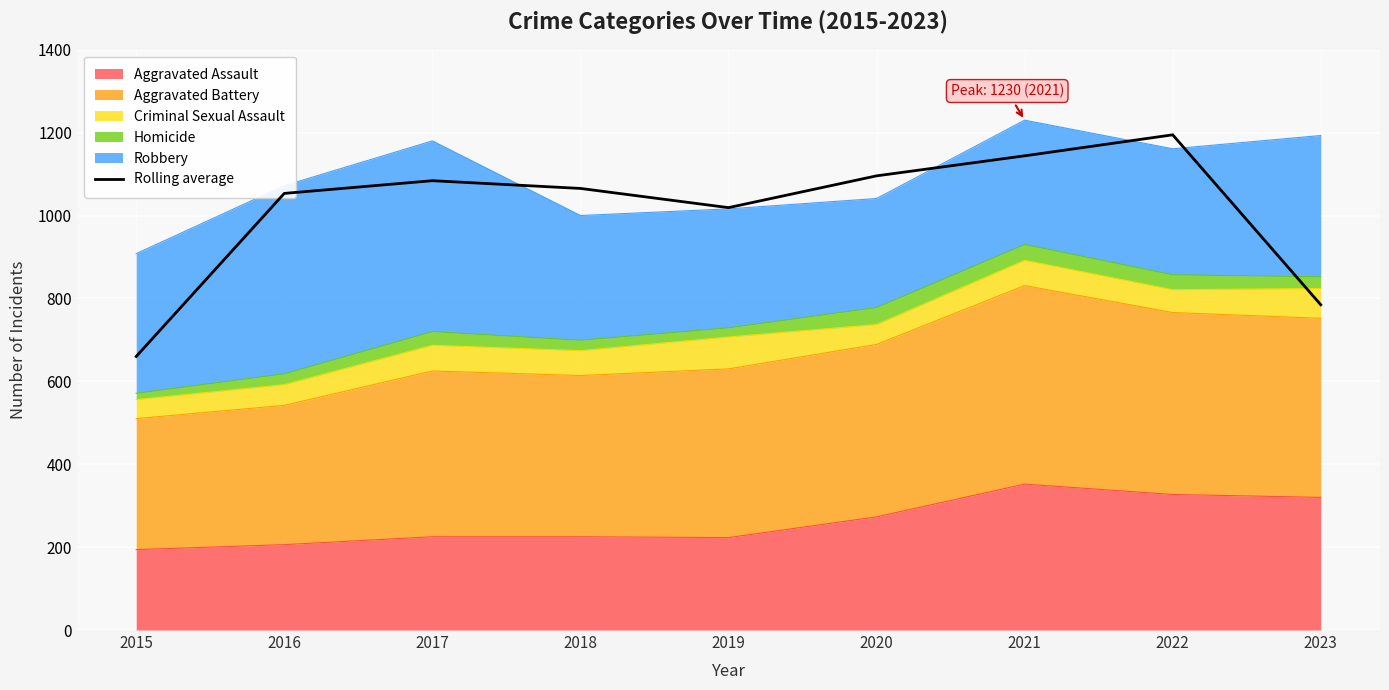

Is it true that the value at 2015 is 660.0?

True